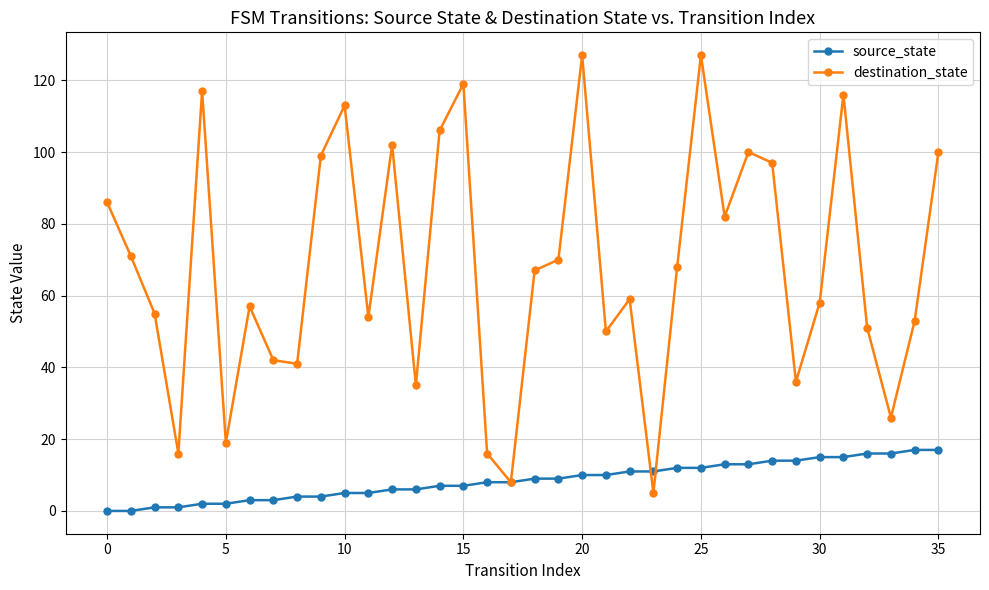

Which series has the largest total across all categories?

destination_state